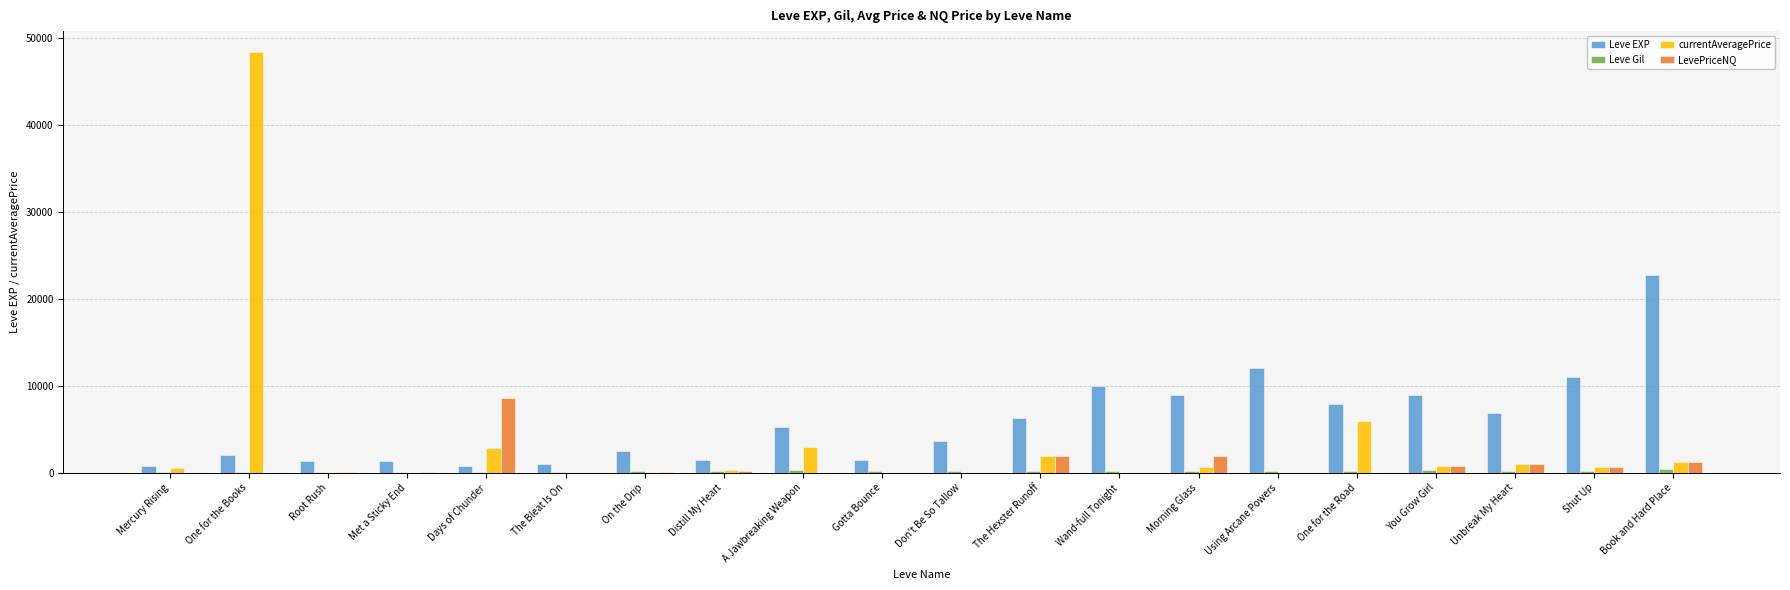

True or false: Leve EXP has a value of 4238 at Wand-full Tonight.

False